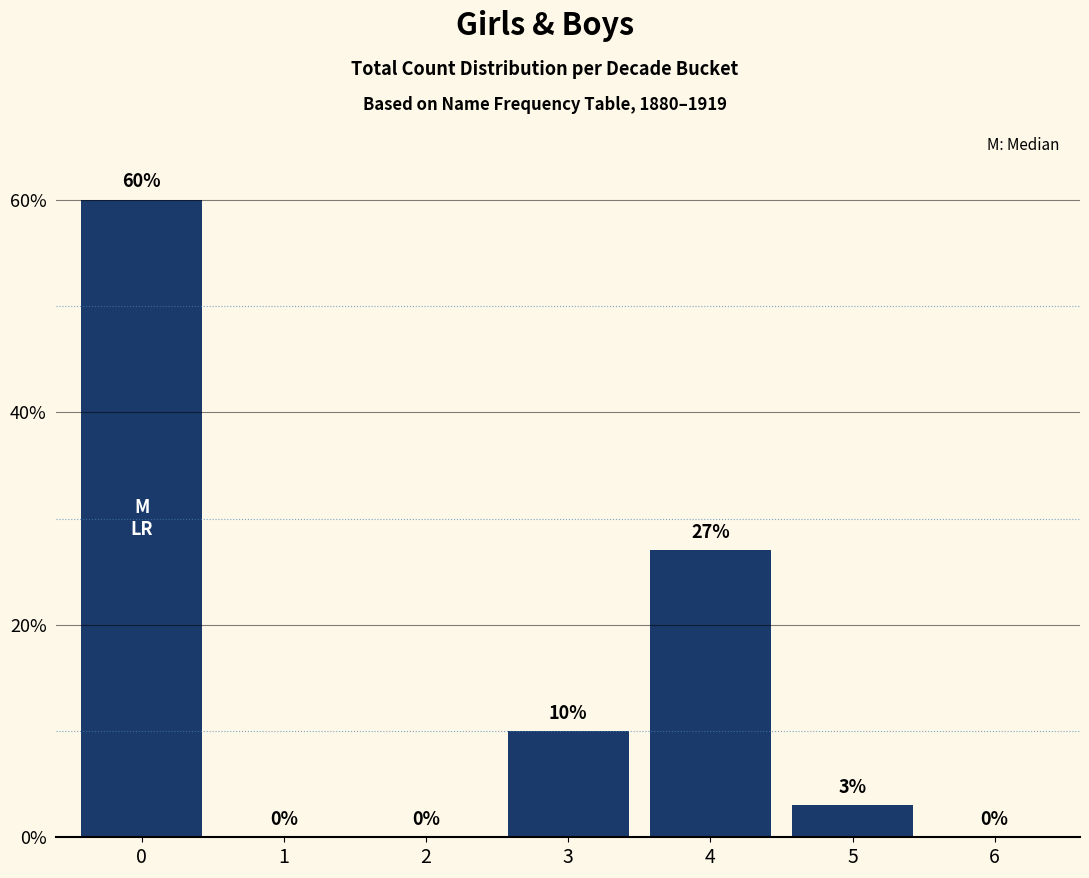

The chart shows a value of 10 at 3. True or false?

True